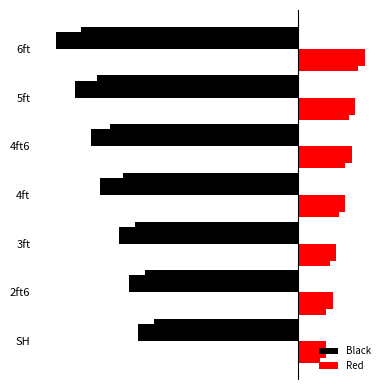

The Red series shows 1.2 at 3ft. True or false?

True